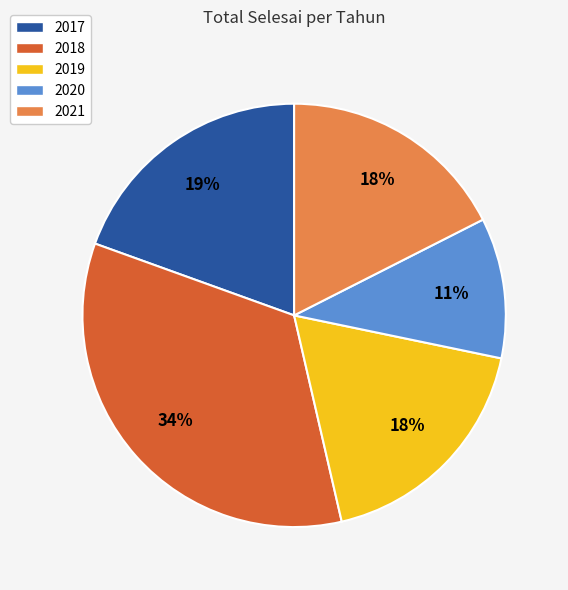

Which category has the biggest portion of the pie?

2018